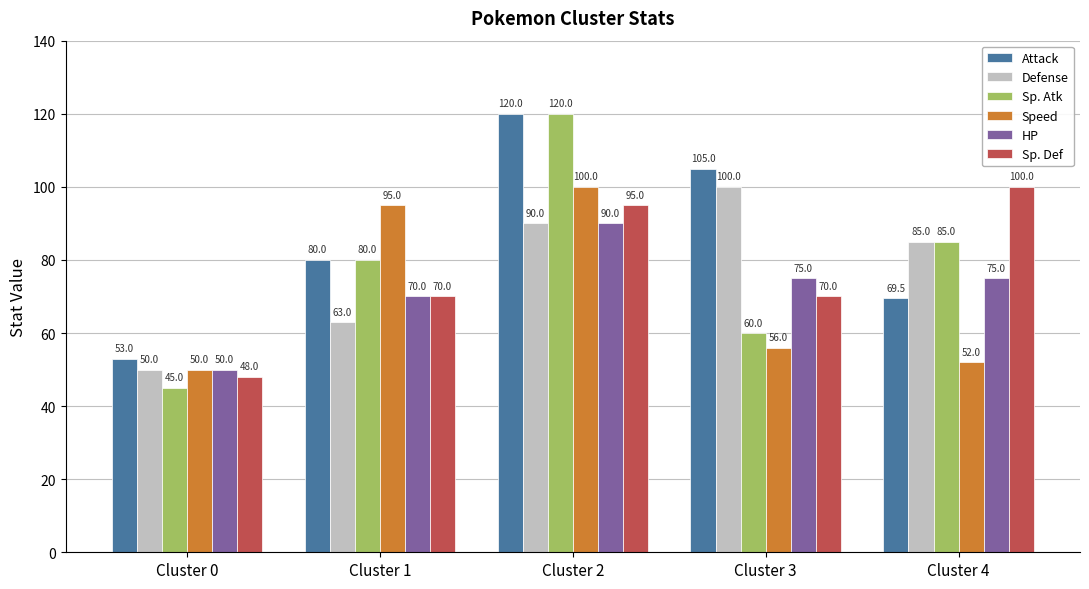

How many bars are there in each group?

6